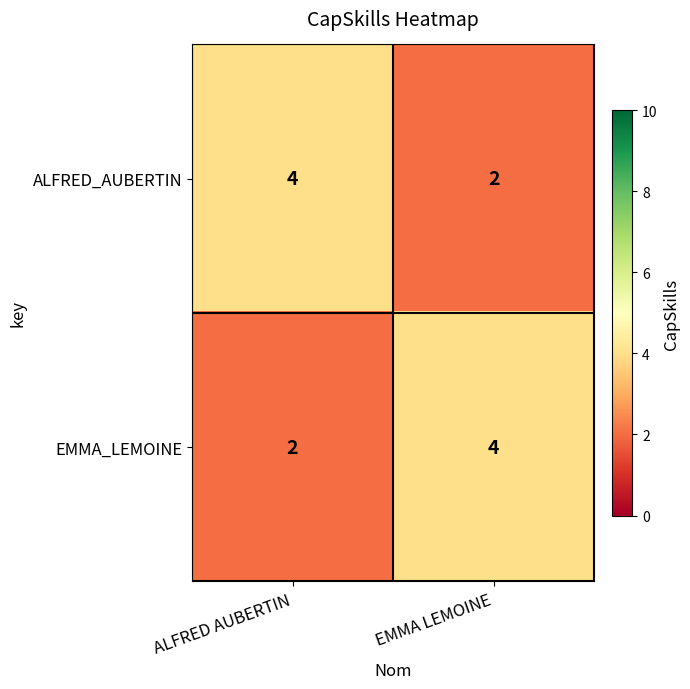

The EMMA_LEMOINE series shows 1 at ALFRED AUBERTIN. True or false?

False